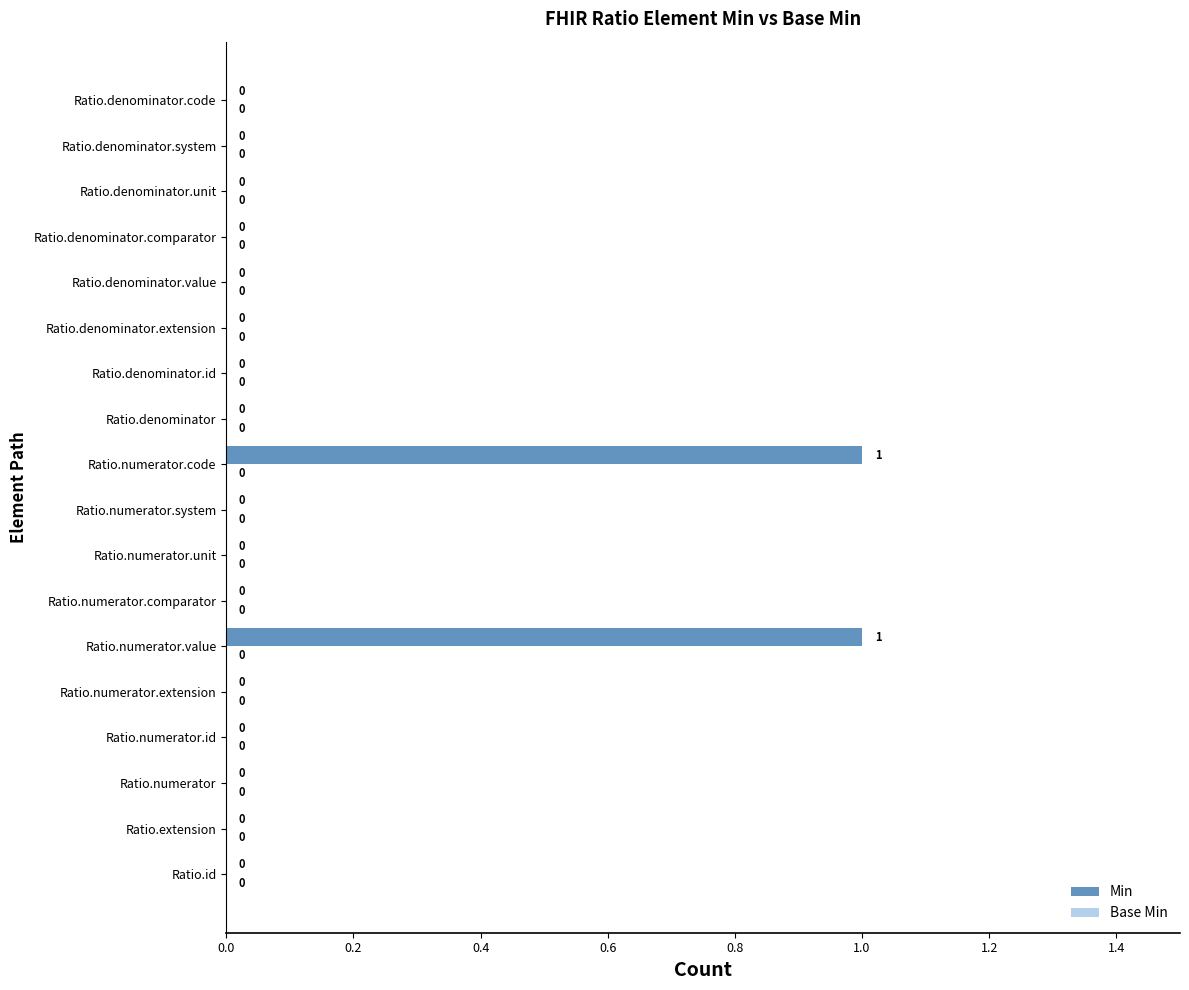

The chart shows a value of -1 at Ratio.denominator.code. True or false?

False